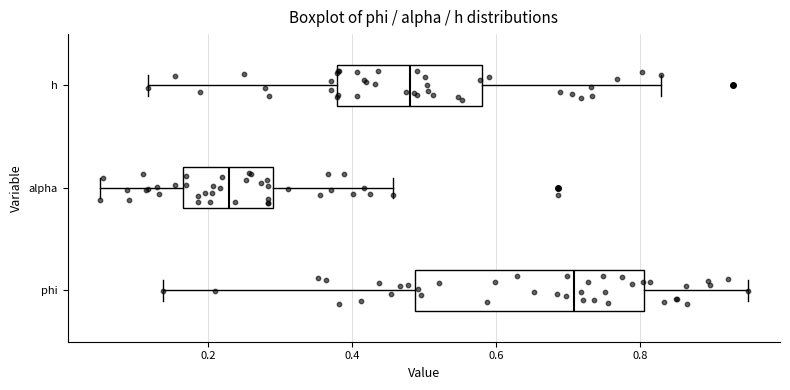

Which box has the furthest to the left median line?

alpha